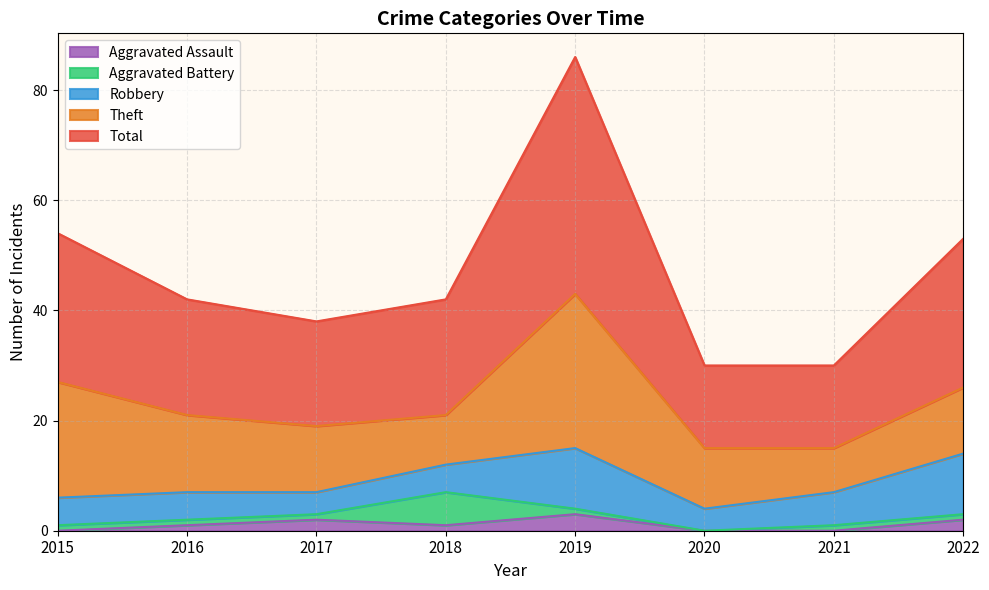

How many series are shown in this chart?

5